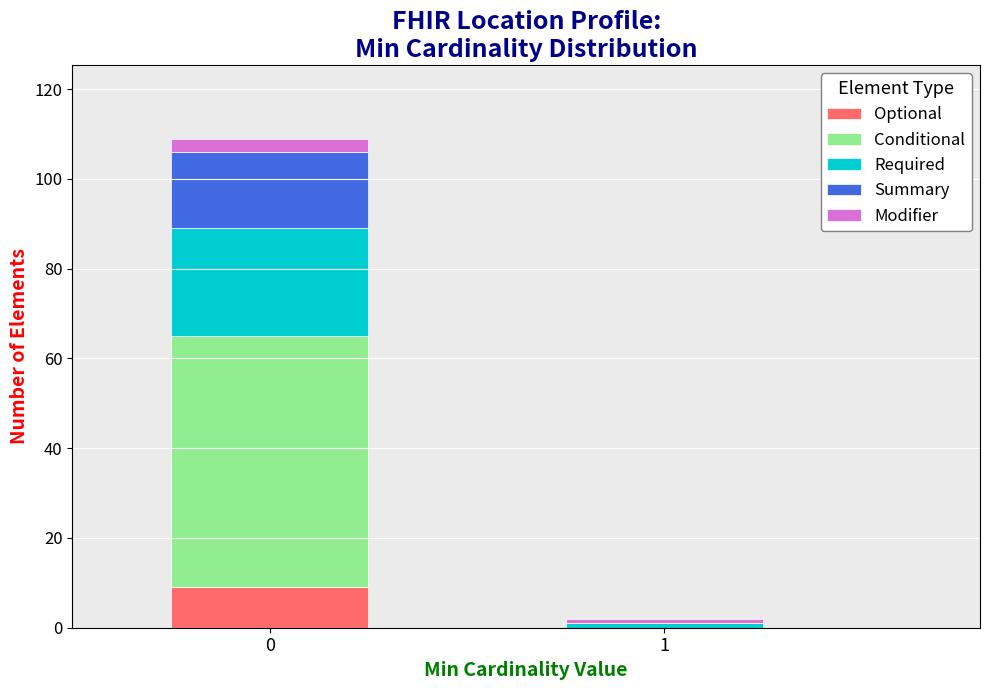

Reading right to left, list the values for the Optional series.

1=0	0=9